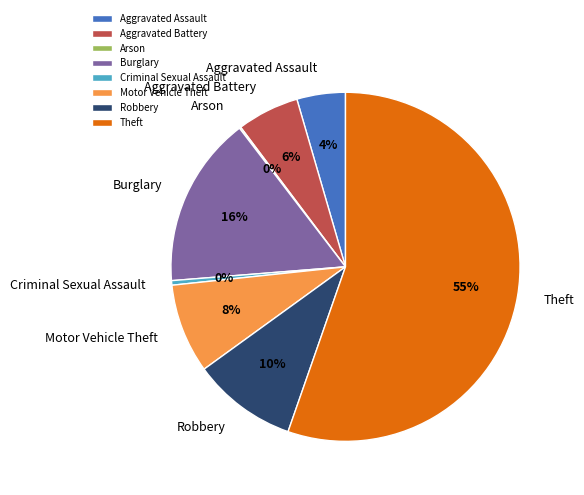

What percentage is the Robbery slice, to the nearest percent?

10%